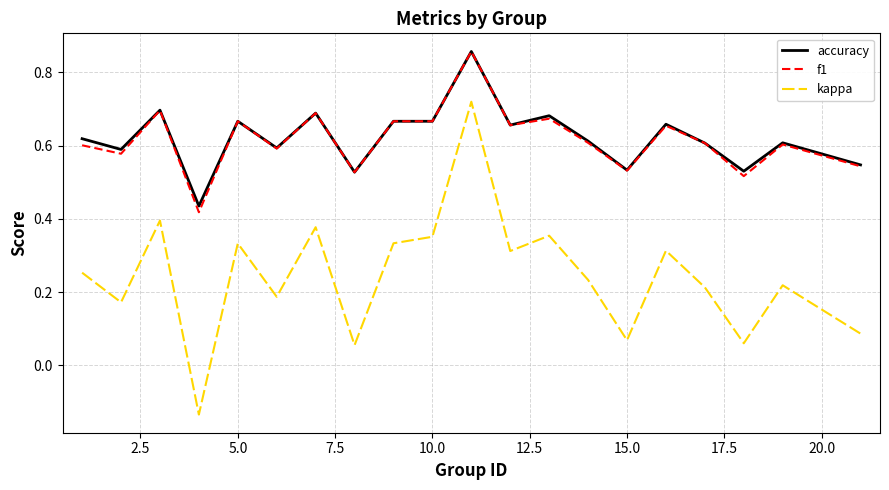

Which series has the widest spread of values?

kappa